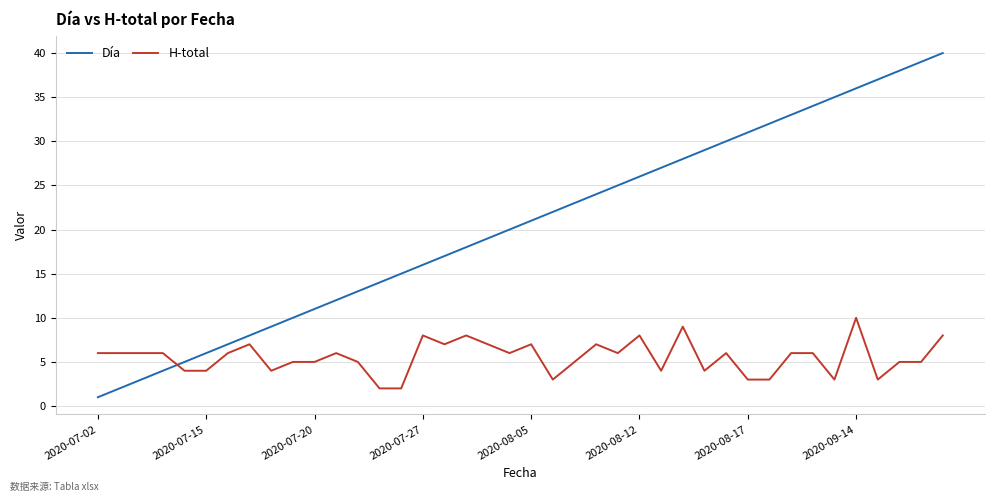

How many intersections are there between Día and H-total?

1